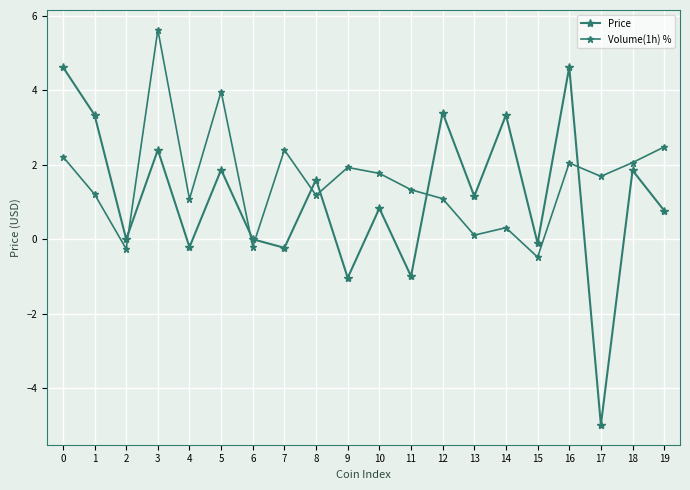

Reading left to right, transcribe all the data shown in this chart.

Price: 0=4.6	1=3.3	2=0.0	3=2.4	4=-0.2	5=1.9	6=0.0	7=-0.2	8=1.6	9=-1.0	10=0.8	11=-1.0	12=3.4	13=1.2	14=3.3	15=-0.1	16=4.6	17=-5.0	18=1.9	19=0.8
Volume(1h) %: 0=2.2	1=1.2	2=-0.3	3=5.6	4=1.1	5=4.0	6=-0.2	7=2.4	8=1.2	9=1.9	10=1.8	11=1.3	12=1.1	13=0.1	14=0.3	15=-0.5	16=2.0	17=1.7	18=2.1	19=2.5